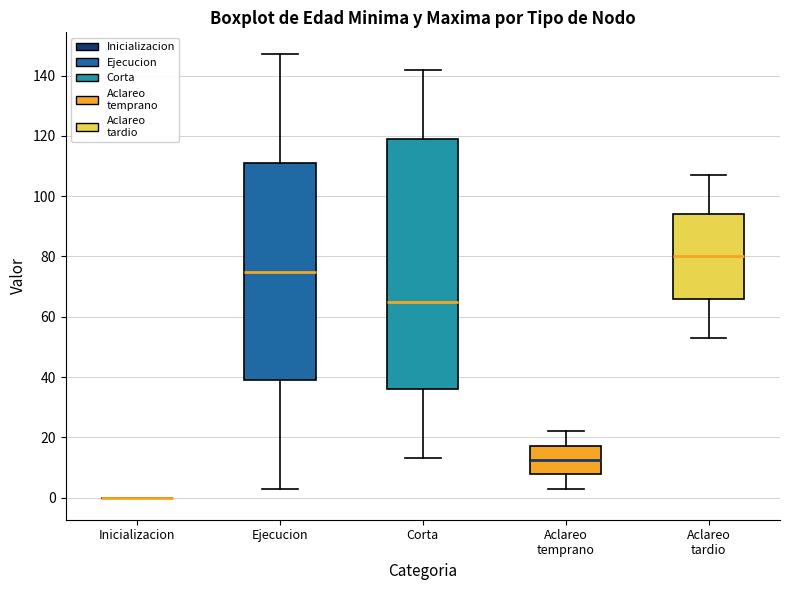

Reading left to right, read every box against the y-axis: the position of its median line, the range the box covers, and the ends of its whiskers. The values are not printed on the chart, so give them approximately, as read against the axis.

Inicializacion: box collapsed to a line at 0, whiskers 0 to 0
Ejecucion: median 76, box 40 to 112, whiskers 4 to 148
Corta: median 66, box 36 to 120, whiskers 14 to 142
Aclareo temprano: median 12, box 8 to 18, whiskers 4 to 22
Aclareo tardio: median 80, box 66 to 94, whiskers 54 to 108